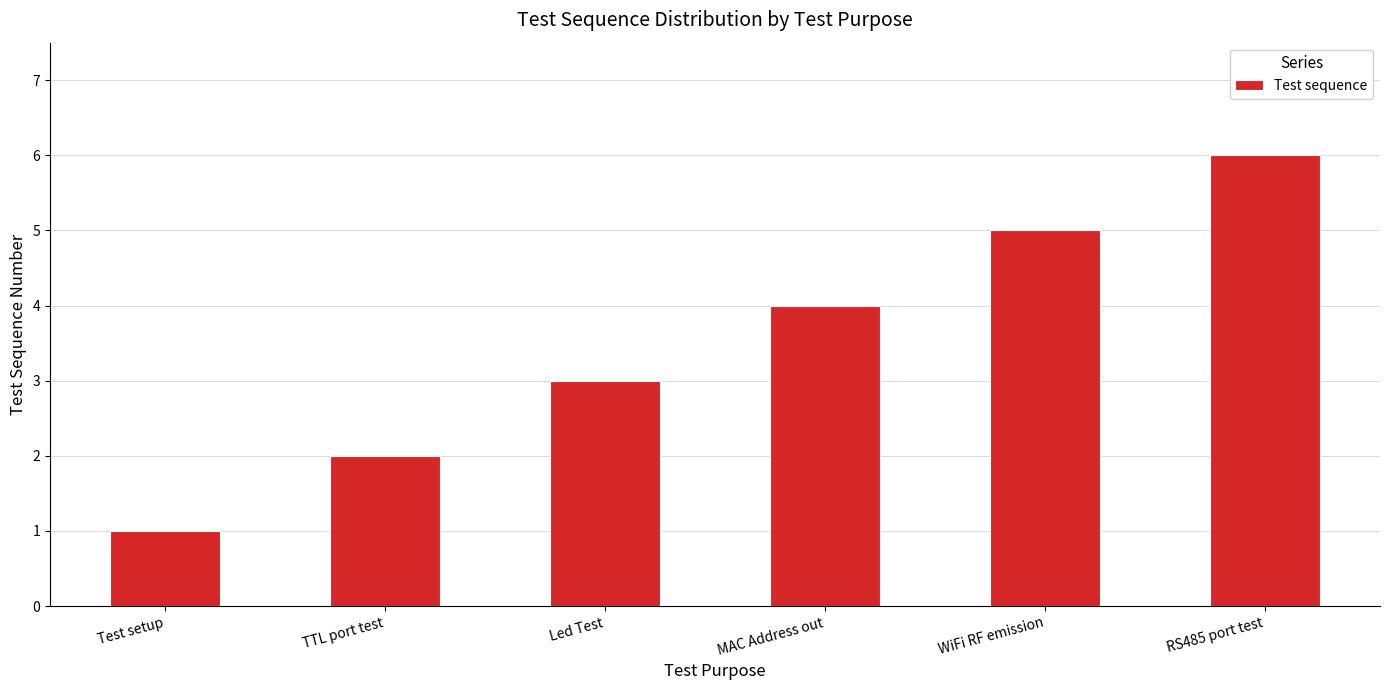

Reading right to left, extract all data points from this chart.

6	5	4	3	2	1